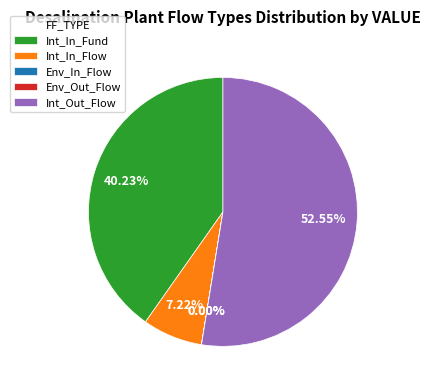

Is Int_Out_Flow the majority of the pie?

Yes